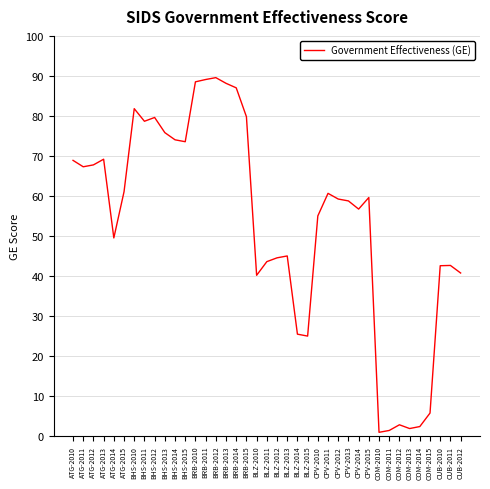

Which has a higher value, CPV-2015 or BRB-2013?

BRB-2013